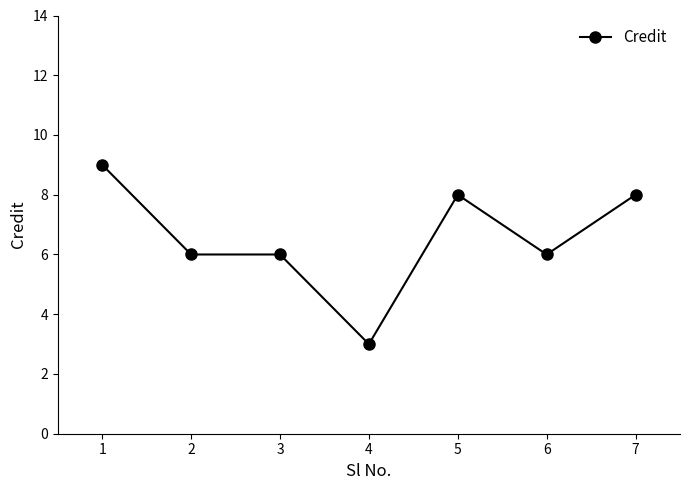

True or false: there are more than 2 points higher than both neighbors.

False